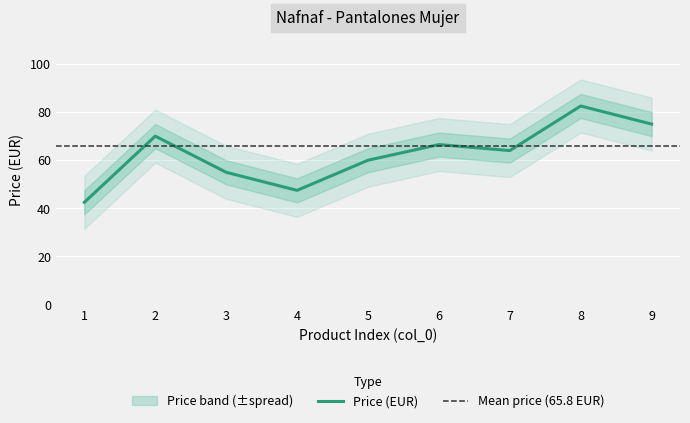

Between 8 and 4, which is larger?

8